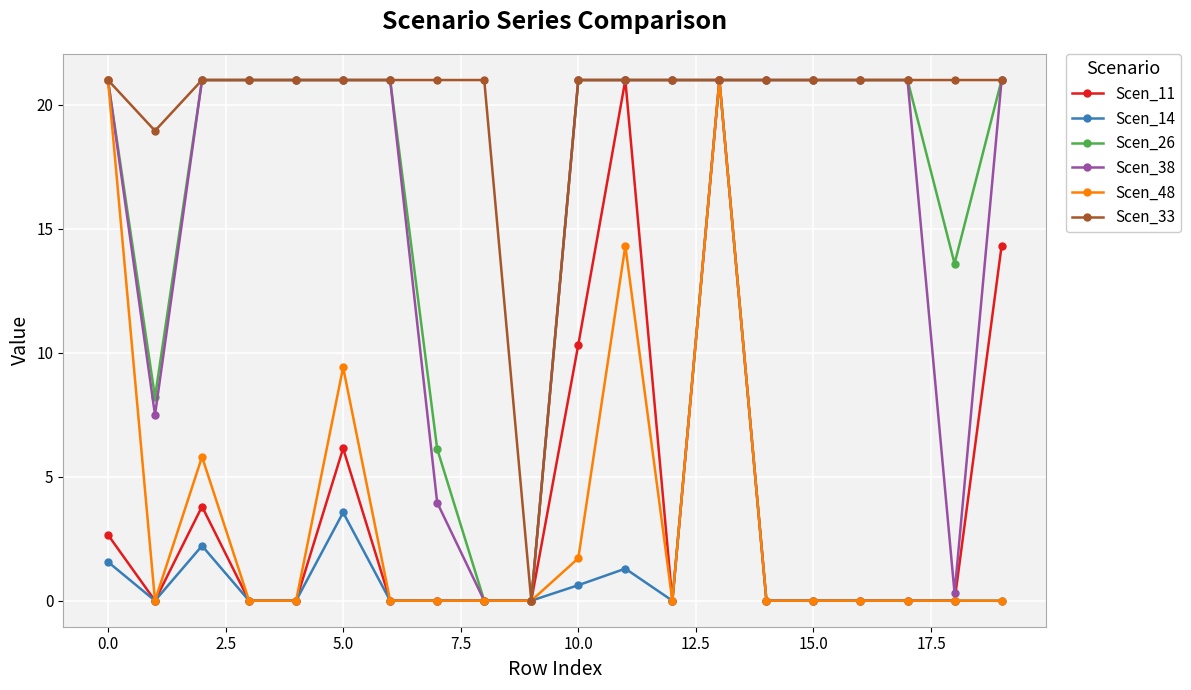

What is the difference between the maximum and minimum values in the Scen_38 series?

21.0